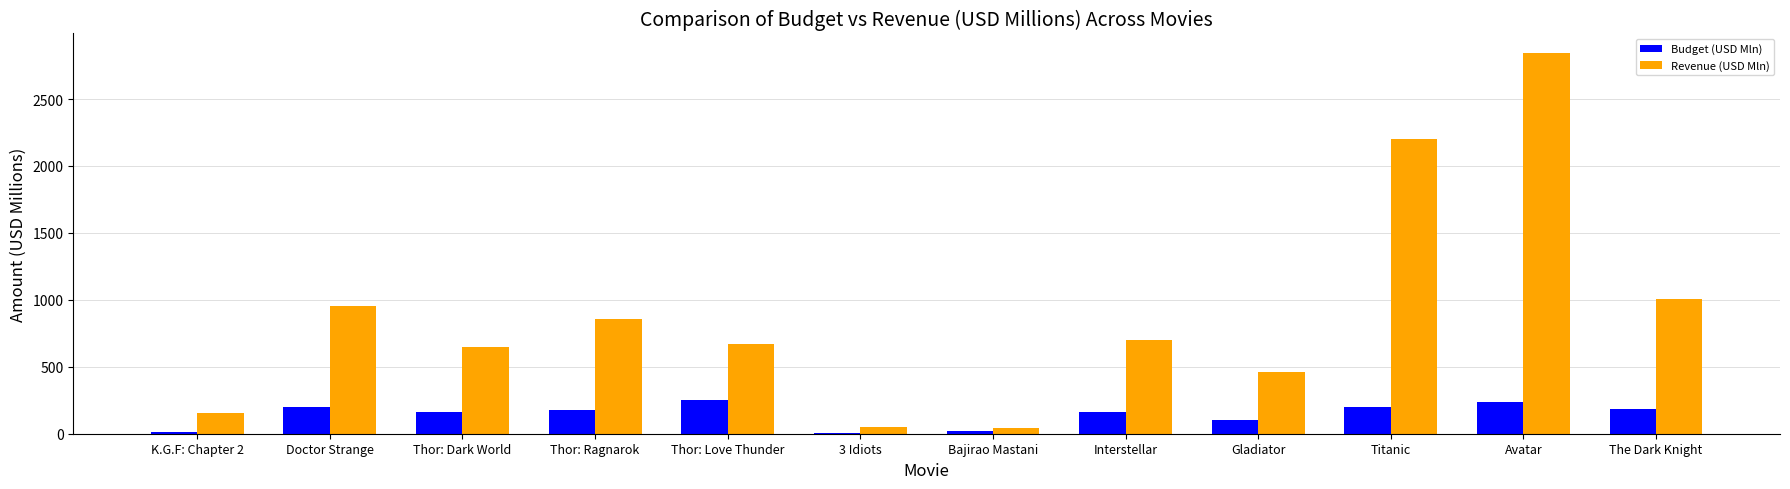

What is the maximum value for Revenue (USD Mln)?

2847.0